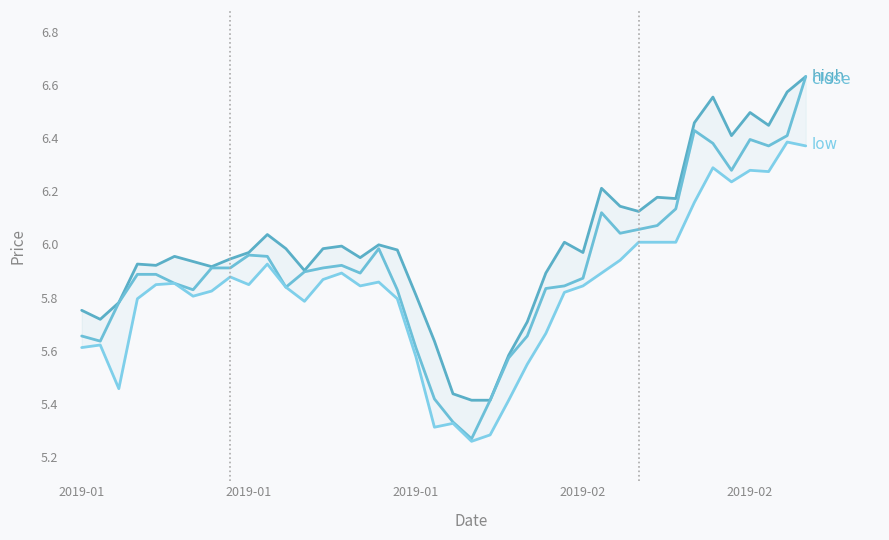

In high, how many points are higher than both neighbors (excluding endpoints)?

10